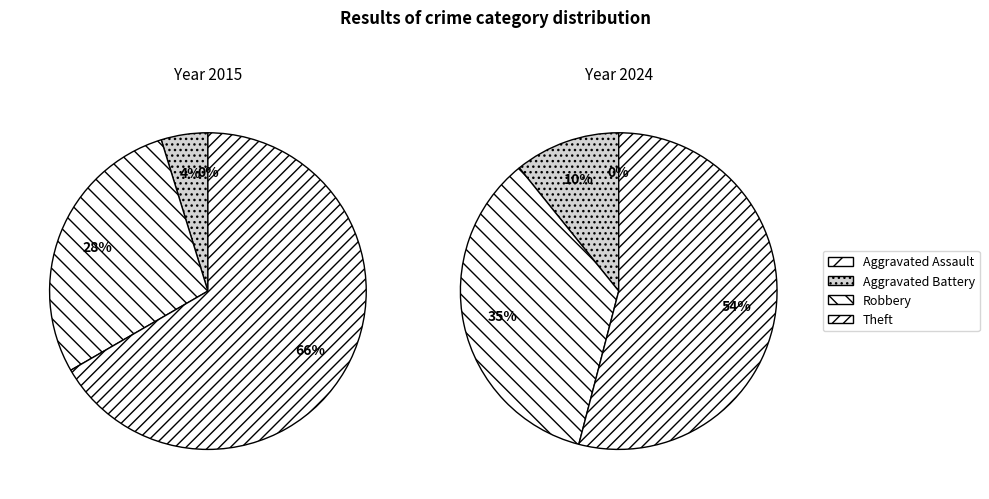

Is the sum of values_2024 and 3 greater than half?

Yes